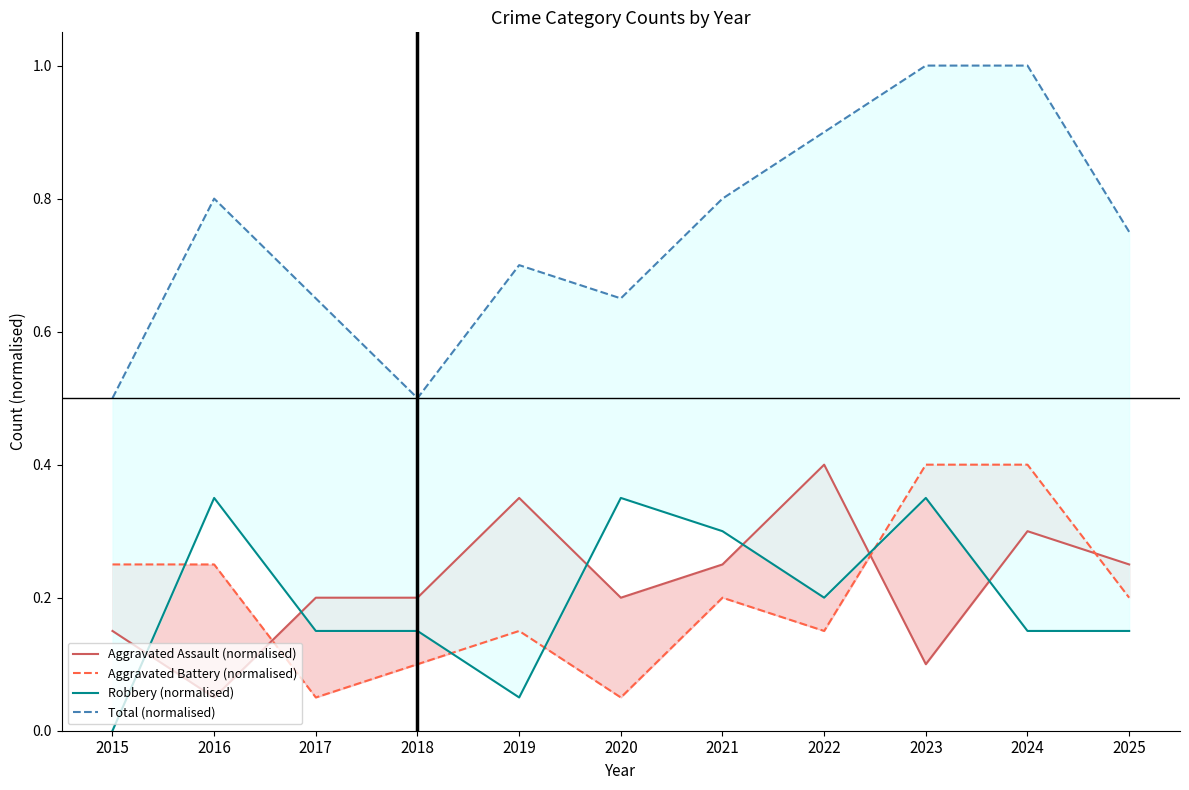

True or false: Aggravated Assault (normalised) and Total (normalised) cross at least once.

False